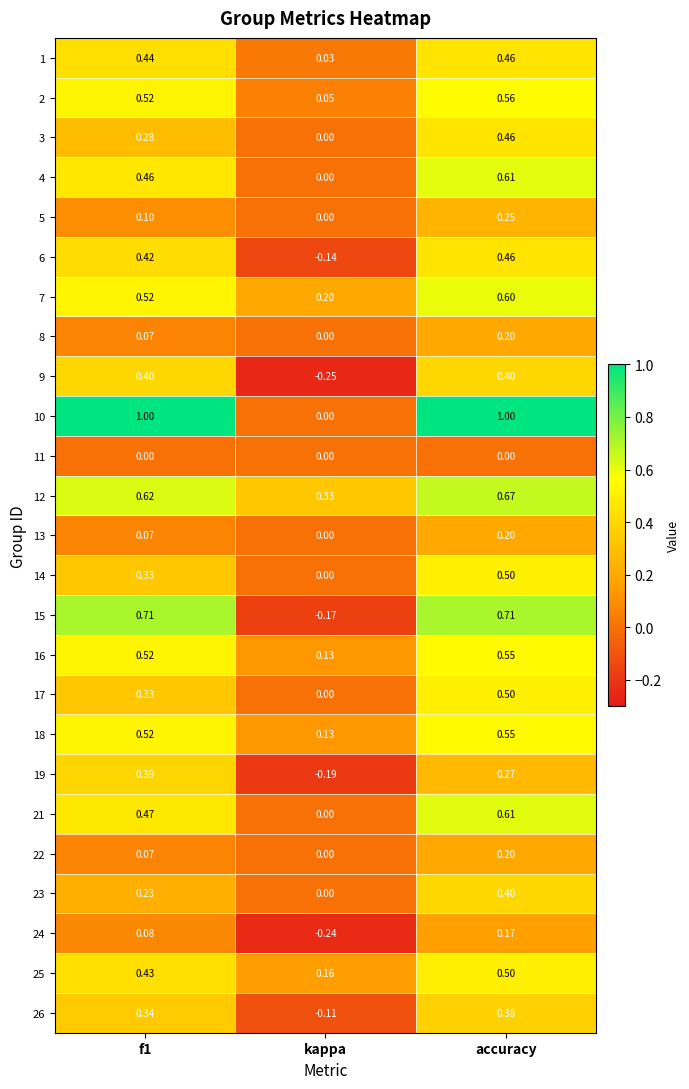

How many data points does each series have?

3